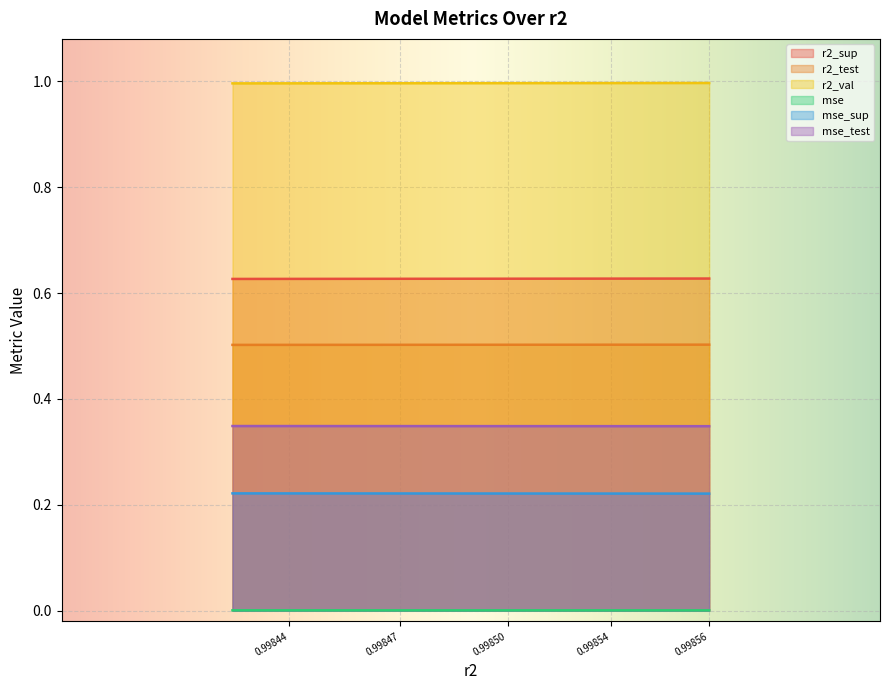

How many r2_val values are between 0 and 1?

10